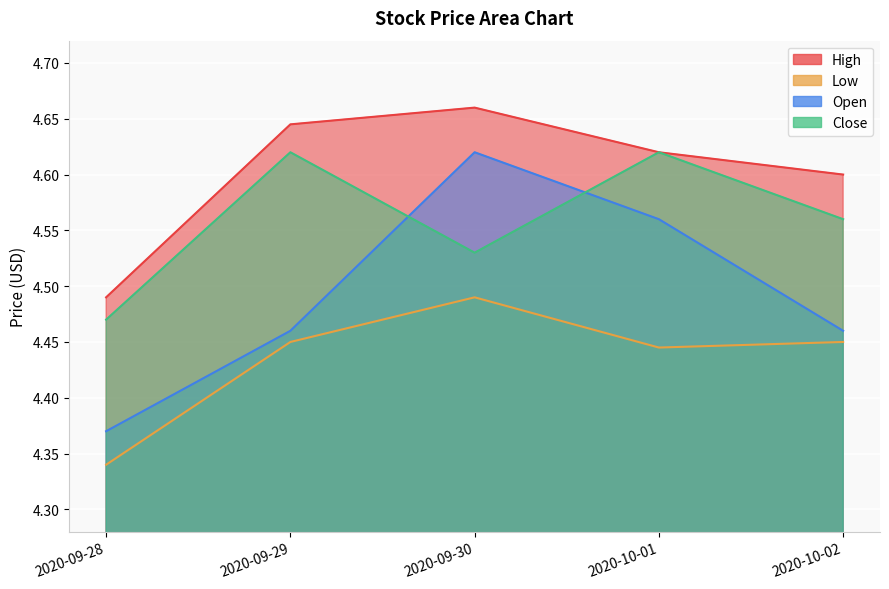

Reading left to right, transcribe all the data shown in this chart.

High: 4.5	4.6	4.7	4.6	4.6
Low: 4.3	4.4	4.5	4.4	4.4
Open: 4.4	4.5	4.6	4.6	4.5
Close: 4.5	4.6	4.5	4.6	4.6